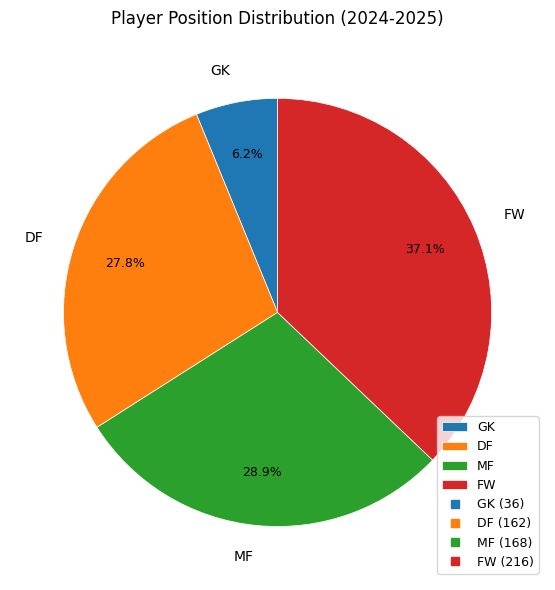

The GK slice represents 1% of the pie. True or false?

False